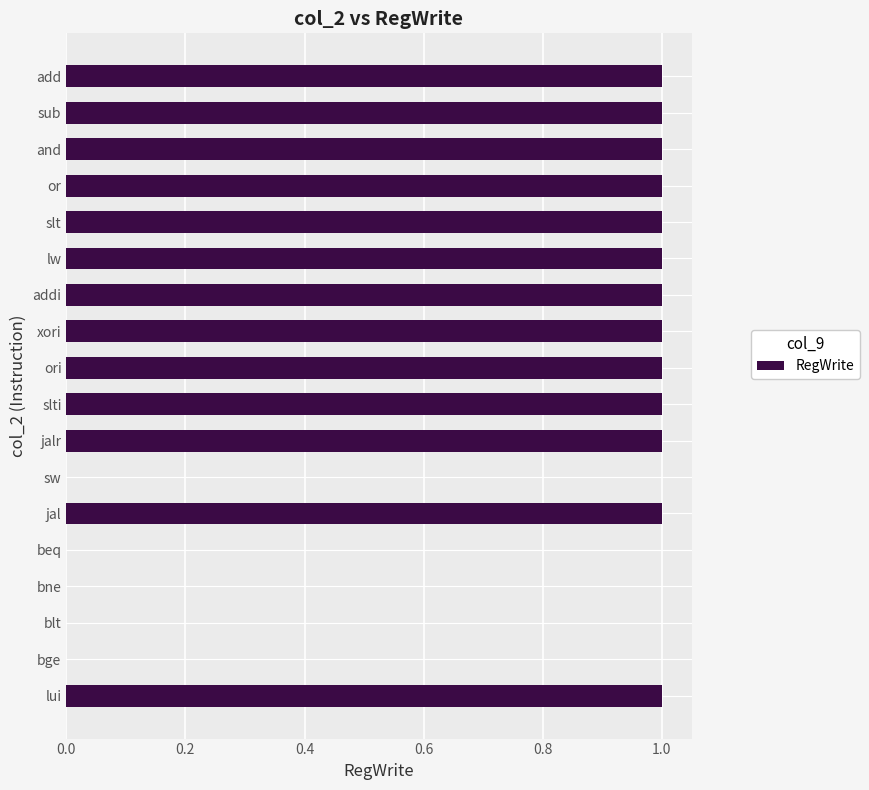

The chart shows a value of 1 at xori. True or false?

True